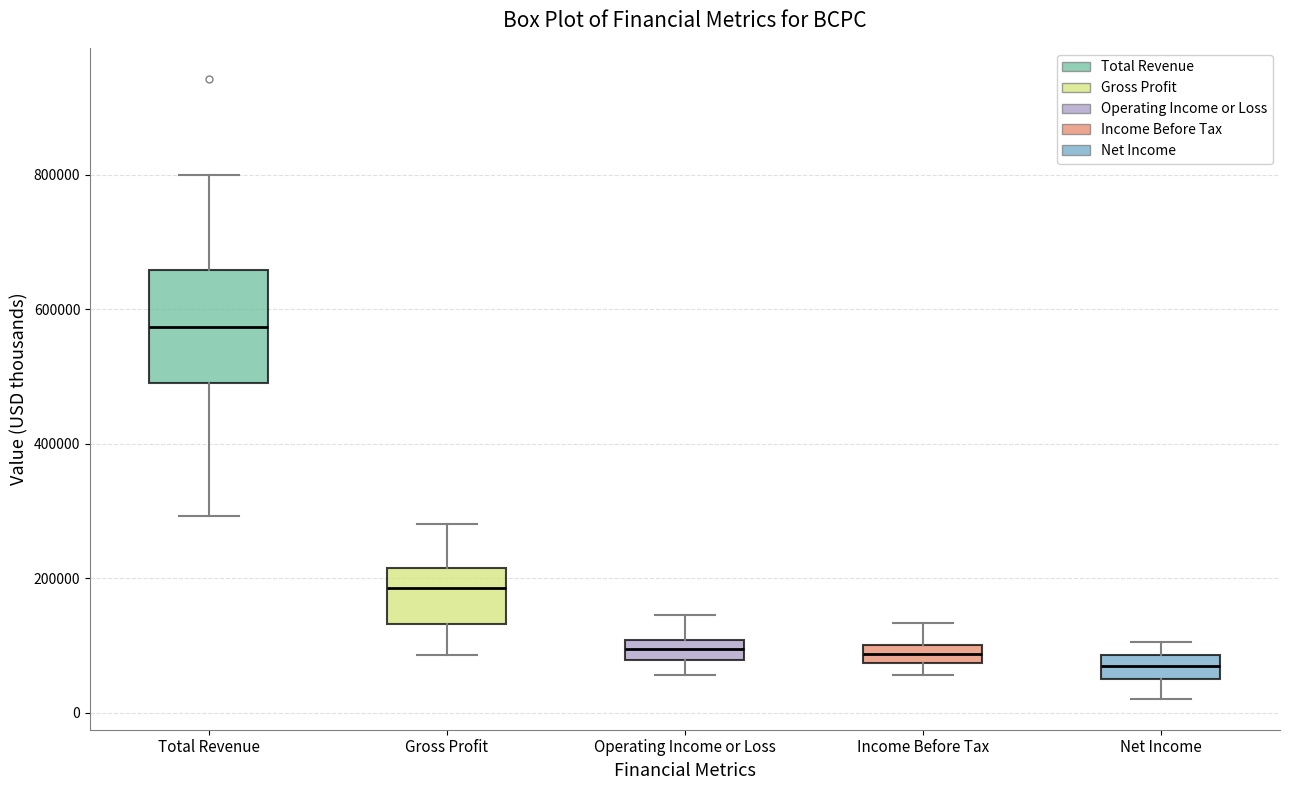

Comparing the boxes themselves (not the whiskers), which one is the tallest?

Total Revenue